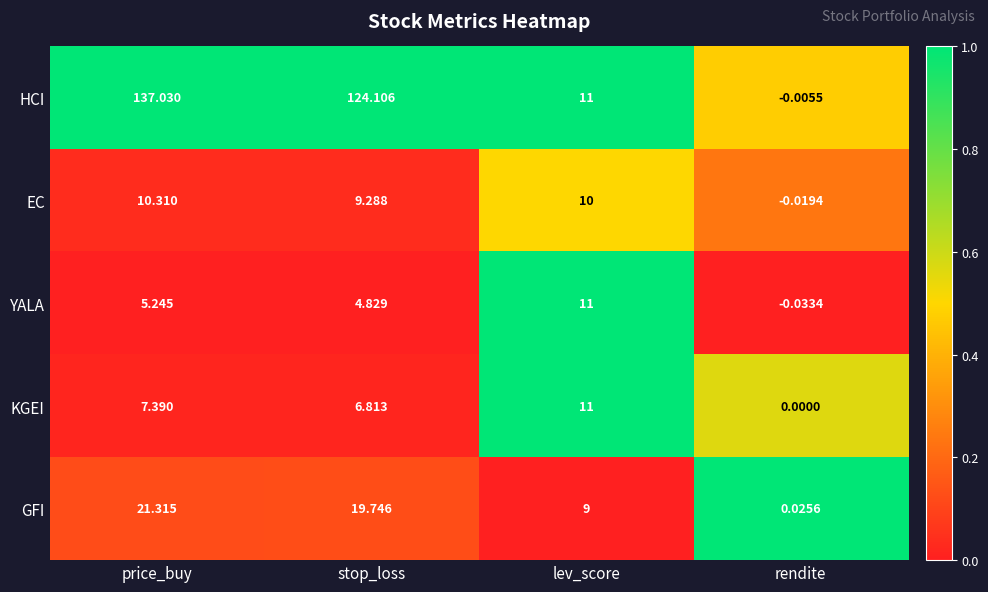

What is the difference between the highest and lowest values at stop_loss?

119.3